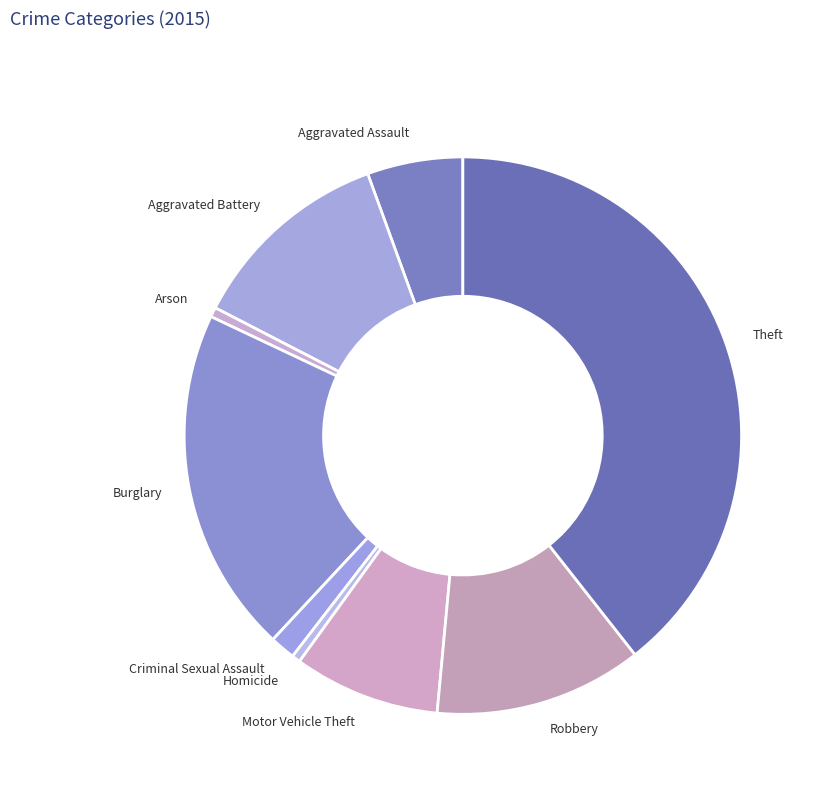

Is the sum of Arson and Burglary greater than half?

No